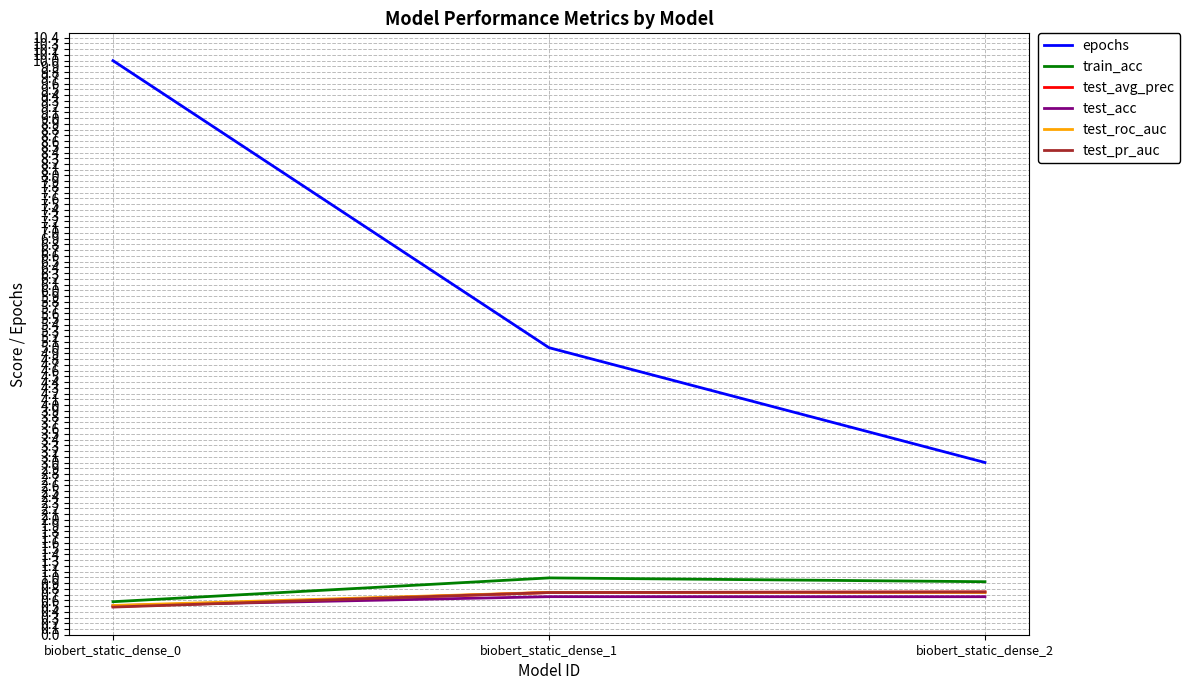

What is the sum of the test_roc_auc values at biobert_static_dense_1 and biobert_static_dense_0?

1.2